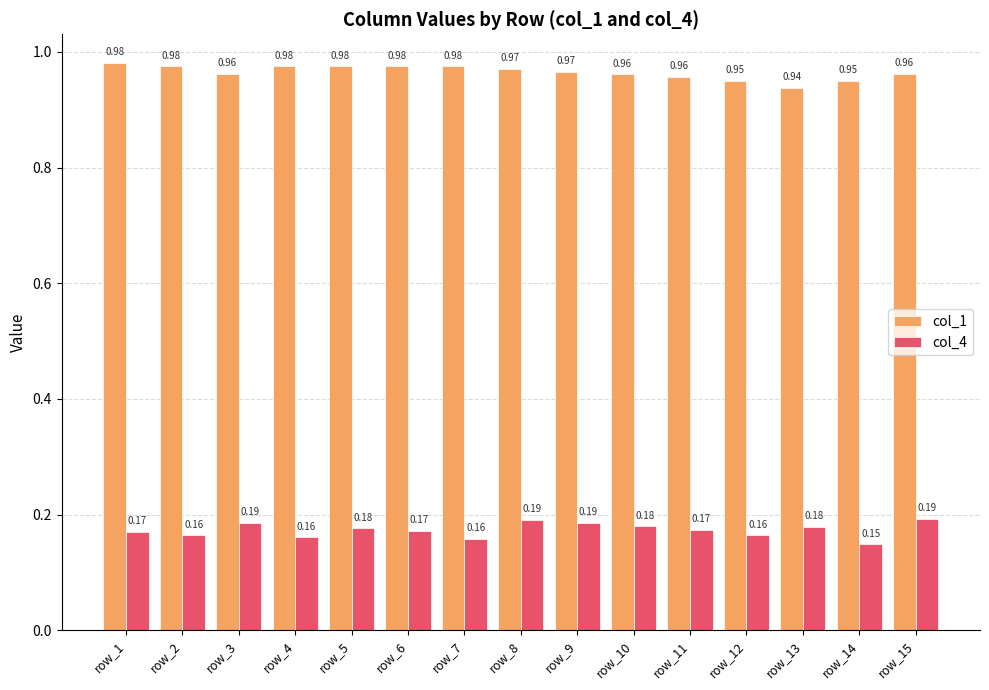

List the series in order of their overall mean, lowest first.

col_4, col_1